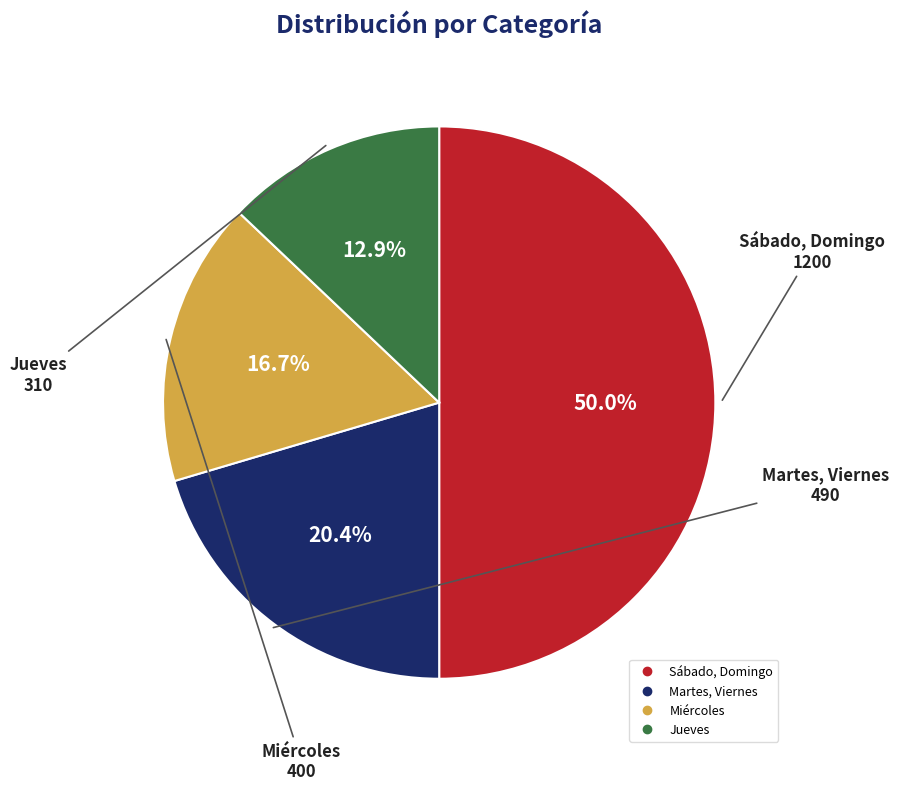

Rank the categories by value from highest to lowest.

Sábado, Domingo, Martes, Viernes, Miércoles, Jueves